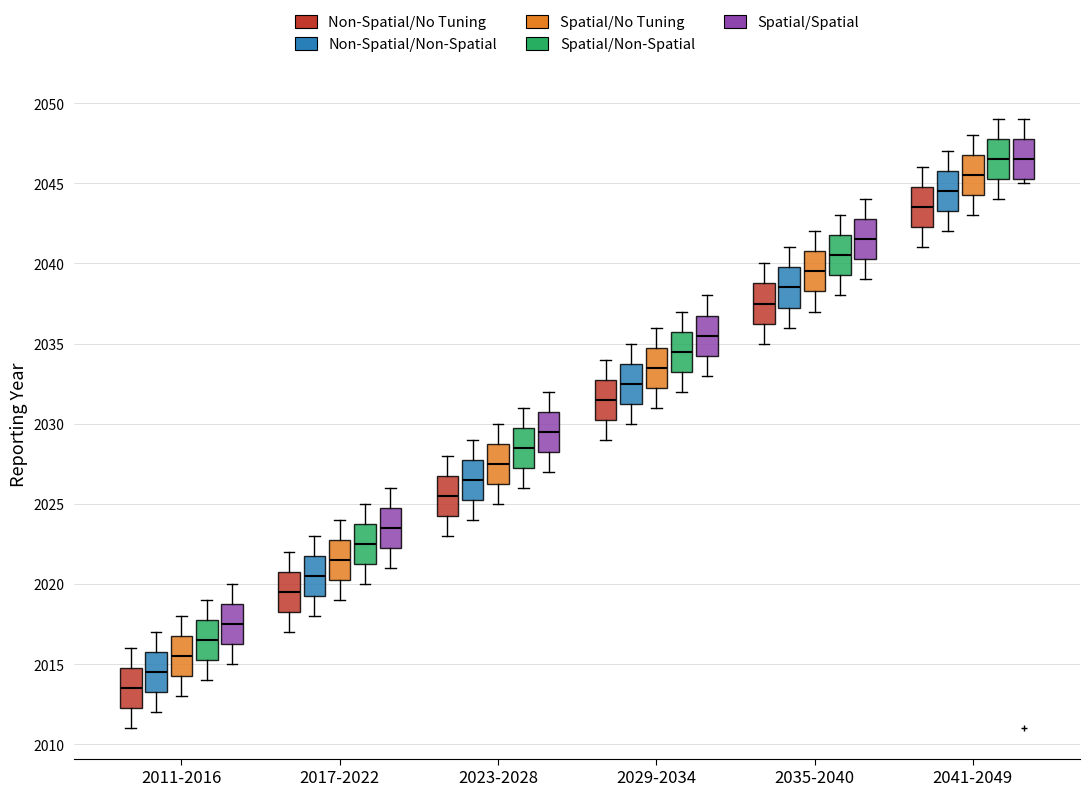

Reading left to right, transcribe this box plot: for each box, give where its median line is, the range the box spans, and where its two whiskers end, as read against the y-axis. The values are not printed on the chart, so give them approximately, as read against the axis.

2011-2016 (Non-Spatial/No Tuning): median 2013.5, box 2012.5 to 2015.0, whiskers 2011.0 to 2016.0
2011-2016 (Non-Spatial/Non-Spatial): median 2014.5, box 2013.5 to 2016.0, whiskers 2012.0 to 2017.0
2011-2016 (Spatial/No Tuning): median 2015.5, box 2014.5 to 2017.0, whiskers 2013.0 to 2018.0
2011-2016 (Spatial/Non-Spatial): median 2016.5, box 2015.5 to 2018.0, whiskers 2014.0 to 2019.0
2011-2016 (Spatial/Spatial): median 2017.5, box 2016.5 to 2019.0, whiskers 2015.0 to 2020.0
2017-2022 (Non-Spatial/No Tuning): median 2019.5, box 2018.5 to 2021.0, whiskers 2017.0 to 2022.0
2017-2022 (Non-Spatial/Non-Spatial): median 2020.5, box 2019.5 to 2022.0, whiskers 2018.0 to 2023.0
2017-2022 (Spatial/No Tuning): median 2021.5, box 2020.5 to 2023.0, whiskers 2019.0 to 2024.0
2017-2022 (Spatial/Non-Spatial): median 2022.5, box 2021.5 to 2024.0, whiskers 2020.0 to 2025.0
2017-2022 (Spatial/Spatial): median 2023.5, box 2022.5 to 2025.0, whiskers 2021.0 to 2026.0
2023-2028 (Non-Spatial/No Tuning): median 2025.5, box 2024.5 to 2027.0, whiskers 2023.0 to 2028.0
2023-2028 (Non-Spatial/Non-Spatial): median 2026.5, box 2025.5 to 2028.0, whiskers 2024.0 to 2029.0
2023-2028 (Spatial/No Tuning): median 2027.5, box 2026.5 to 2029.0, whiskers 2025.0 to 2030.0
2023-2028 (Spatial/Non-Spatial): median 2028.5, box 2027.5 to 2030.0, whiskers 2026.0 to 2031.0
2023-2028 (Spatial/Spatial): median 2029.5, box 2028.5 to 2031.0, whiskers 2027.0 to 2032.0
2029-2034 (Non-Spatial/No Tuning): median 2031.5, box 2030.5 to 2033.0, whiskers 2029.0 to 2034.0
2029-2034 (Non-Spatial/Non-Spatial): median 2032.5, box 2031.5 to 2034.0, whiskers 2030.0 to 2035.0
2029-2034 (Spatial/No Tuning): median 2033.5, box 2032.5 to 2035.0, whiskers 2031.0 to 2036.0
2029-2034 (Spatial/Non-Spatial): median 2034.5, box 2033.5 to 2036.0, whiskers 2032.0 to 2037.0
2029-2034 (Spatial/Spatial): median 2035.5, box 2034.5 to 2037.0, whiskers 2033.0 to 2038.0
2035-2040 (Non-Spatial/No Tuning): median 2037.5, box 2036.5 to 2039.0, whiskers 2035.0 to 2040.0
2035-2040 (Non-Spatial/Non-Spatial): median 2038.5, box 2037.5 to 2040.0, whiskers 2036.0 to 2041.0
2035-2040 (Spatial/No Tuning): median 2039.5, box 2038.5 to 2041.0, whiskers 2037.0 to 2042.0
2035-2040 (Spatial/Non-Spatial): median 2040.5, box 2039.5 to 2042.0, whiskers 2038.0 to 2043.0
2035-2040 (Spatial/Spatial): median 2041.5, box 2040.5 to 2043.0, whiskers 2039.0 to 2044.0
2041-2049 (Non-Spatial/No Tuning): median 2043.5, box 2042.5 to 2045.0, whiskers 2041.0 to 2046.0
2041-2049 (Non-Spatial/Non-Spatial): median 2044.5, box 2043.5 to 2046.0, whiskers 2042.0 to 2047.0
2041-2049 (Spatial/No Tuning): median 2045.5, box 2044.5 to 2047.0, whiskers 2043.0 to 2048.0
2041-2049 (Spatial/Non-Spatial): median 2046.5, box 2045.5 to 2048.0, whiskers 2044.0 to 2049.0
2041-2049 (Spatial/Spatial): median 2046.5, box 2045.5 to 2048.0, whiskers 2045.0 to 2049.0